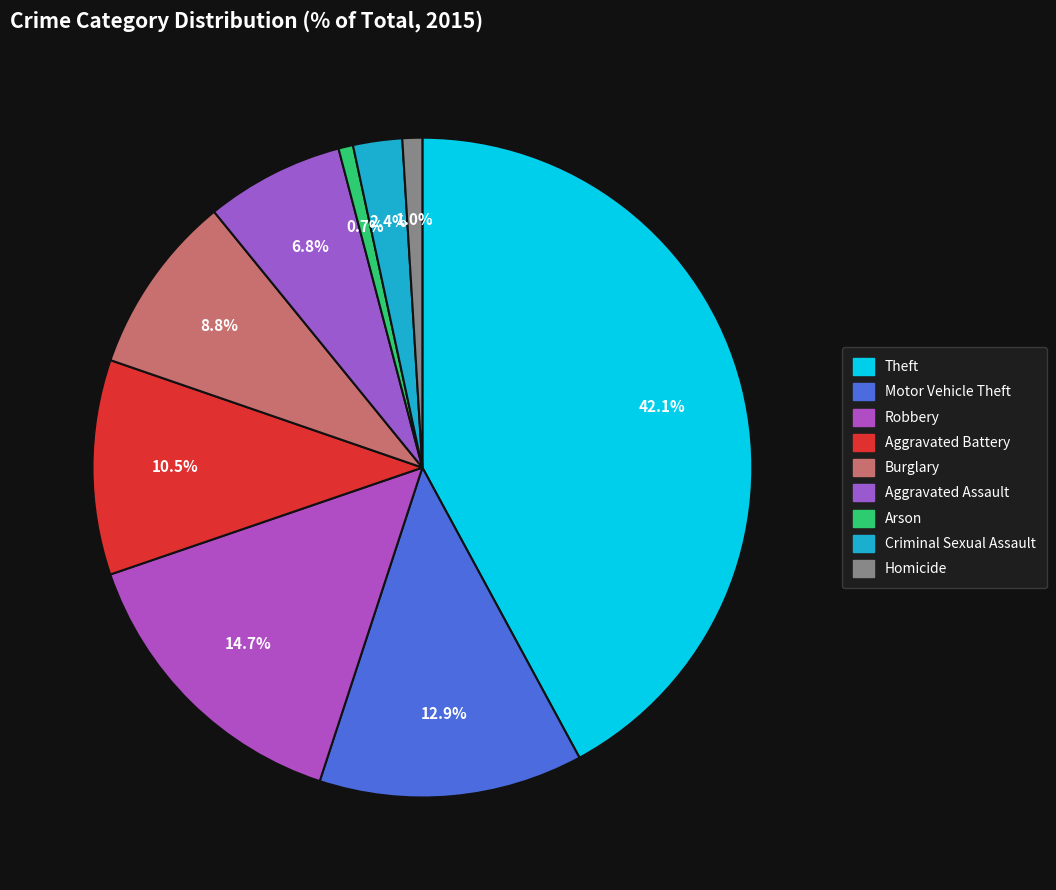

To the nearest percent, what is the average slice percentage?

11%